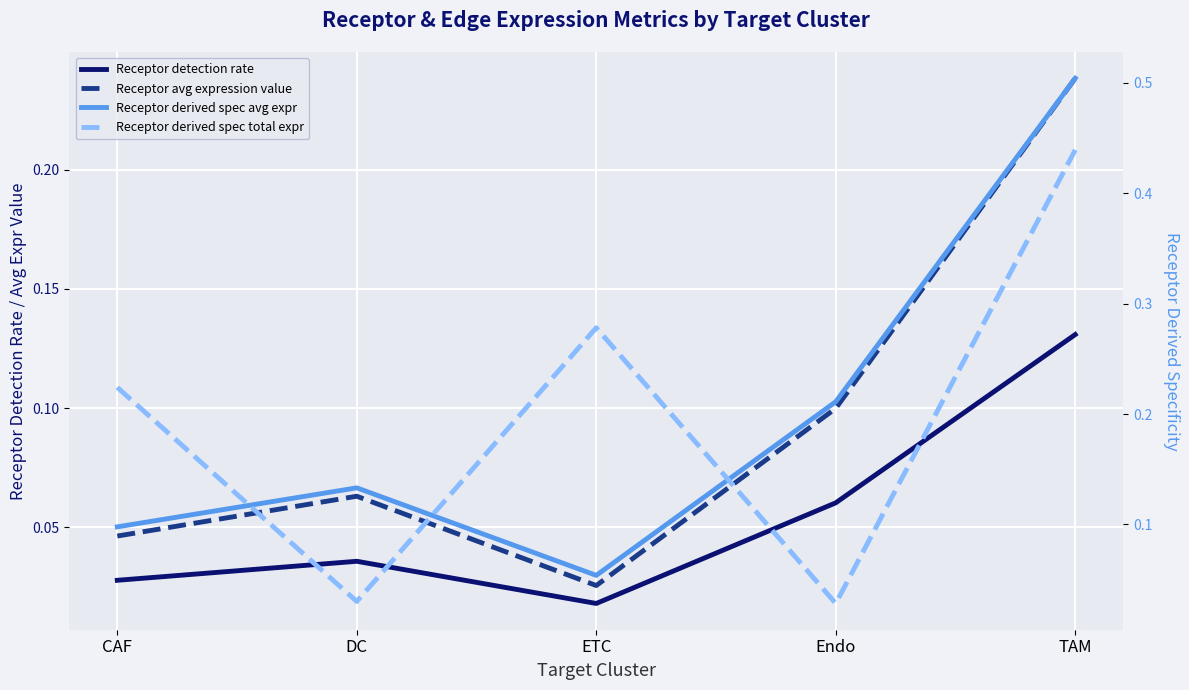

What is the lowest value of the Receptor derived spec avg expr series?

0.1